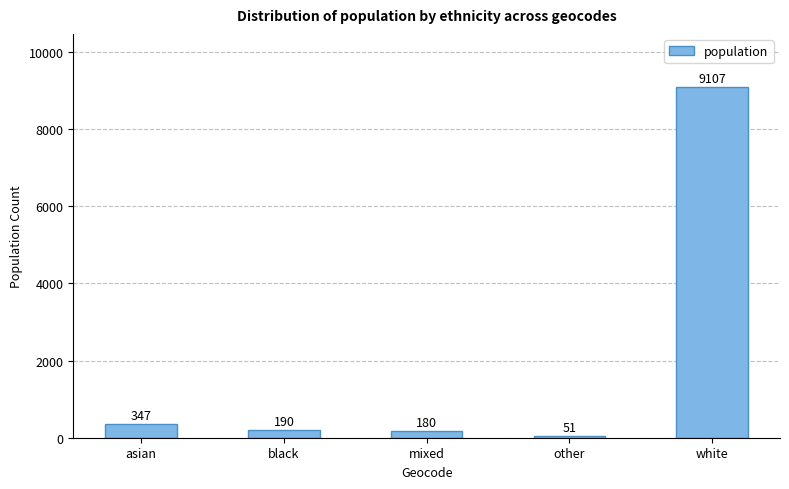

What is the average value?

1975